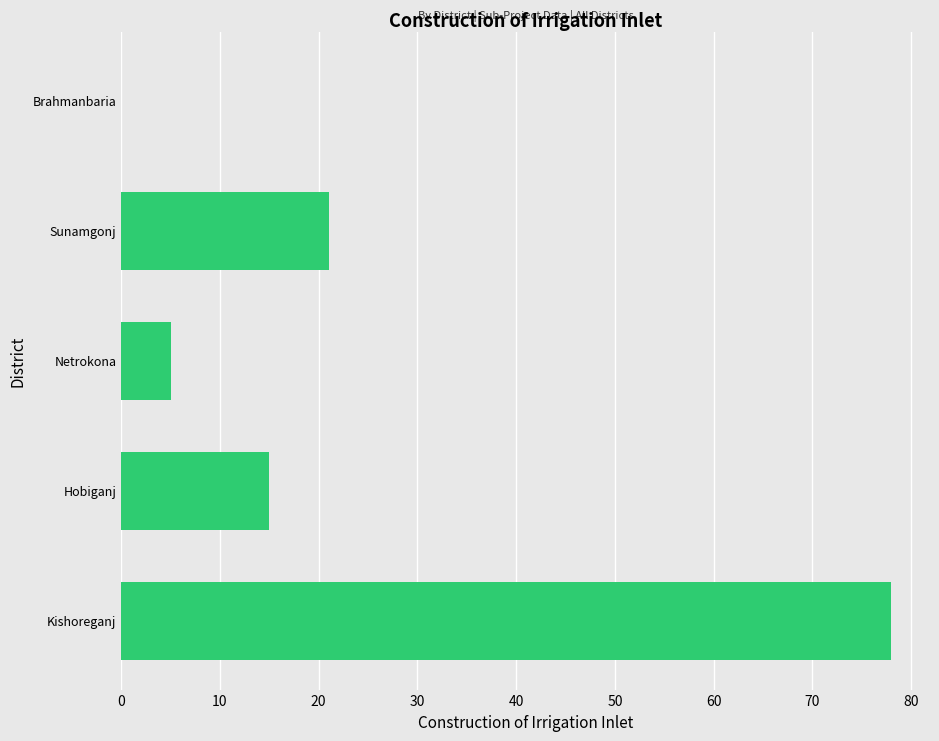

The chart shows a value of 21 at Kishoreganj. True or false?

False